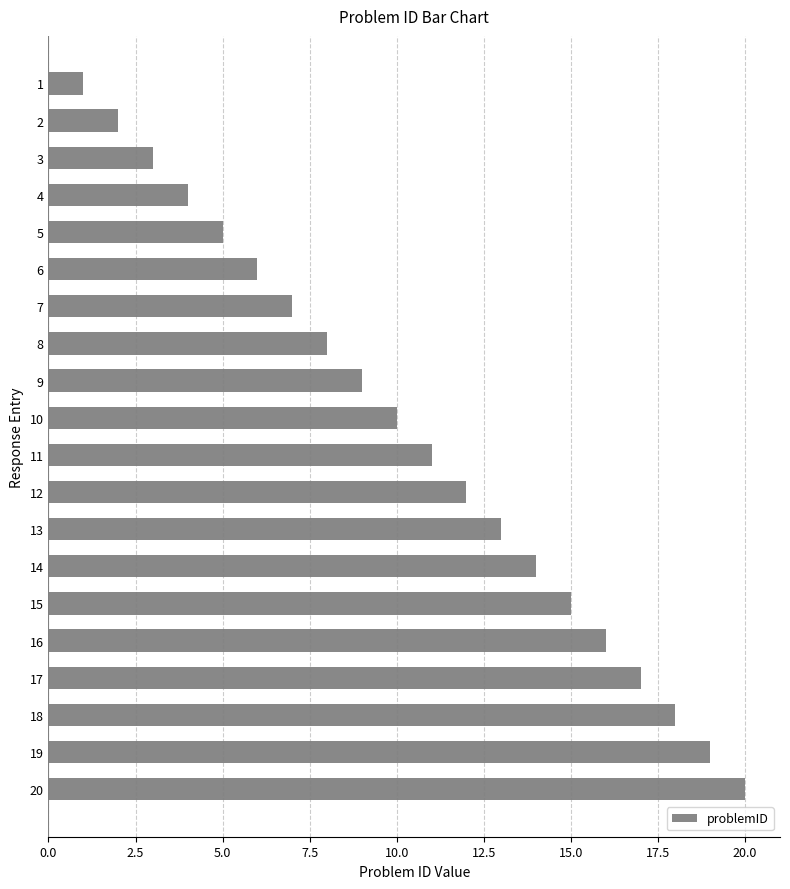

What is the change in value from 5 to 6?

+1